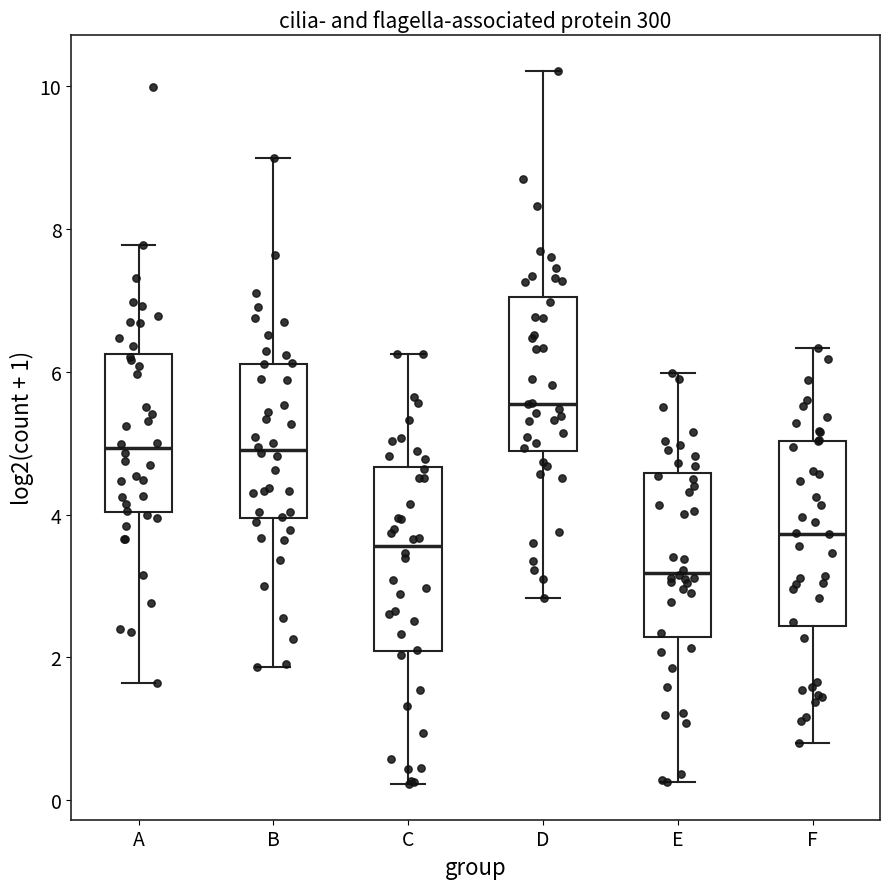

Which box's median line is the highest?

D